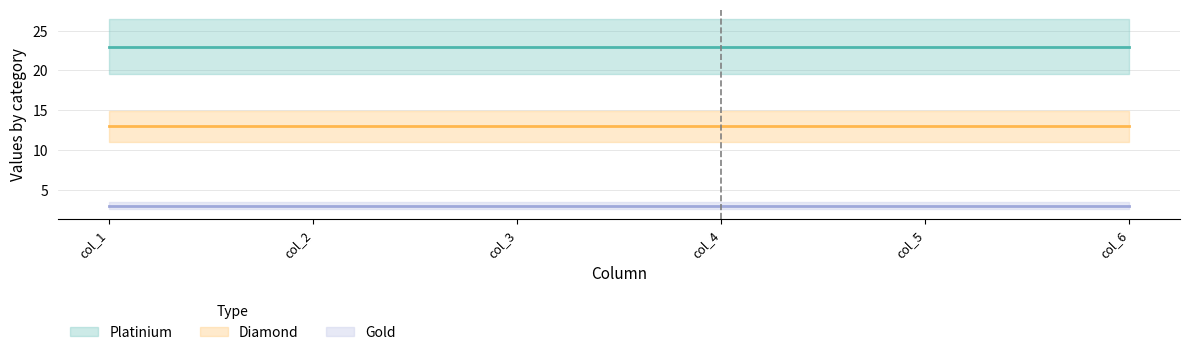

Reading left to right, transcribe all the data shown in this chart.

Platinium: col_1=23	col_2=23	col_3=23	col_4=23	col_5=23	col_6=23
Diamond: col_1=13	col_2=13	col_3=13	col_4=13	col_5=13	col_6=13
Gold: col_1=3	col_2=3	col_3=3	col_4=3	col_5=3	col_6=3